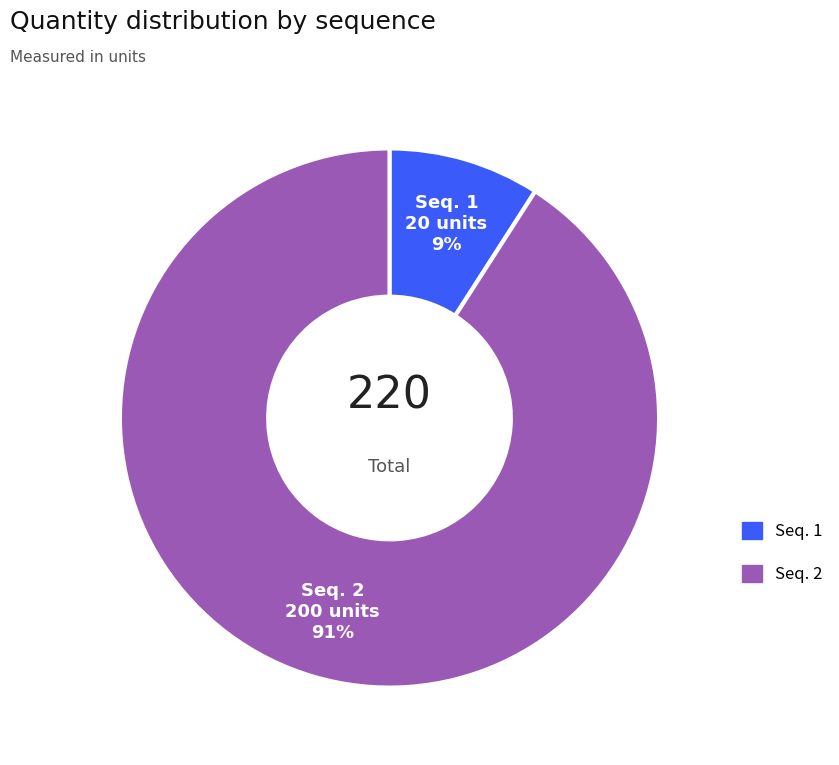

The Seq. 2 slice represents 83% of the pie. True or false?

False